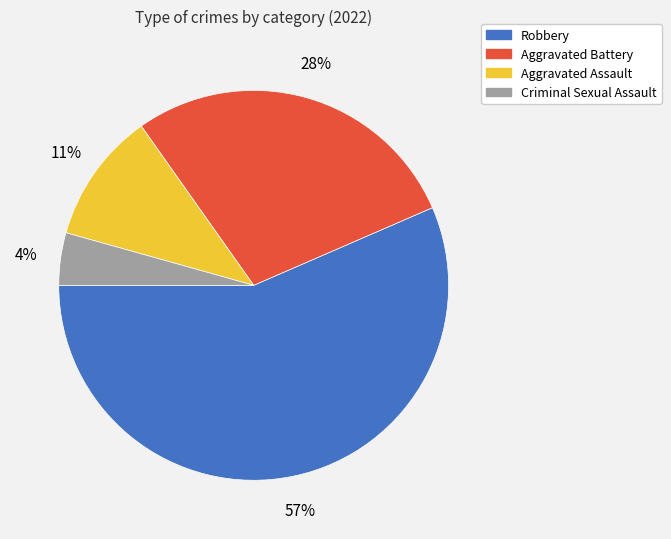

Rank the categories by value from highest to lowest.

Robbery, Aggravated Battery, Aggravated Assault, Criminal Sexual Assault